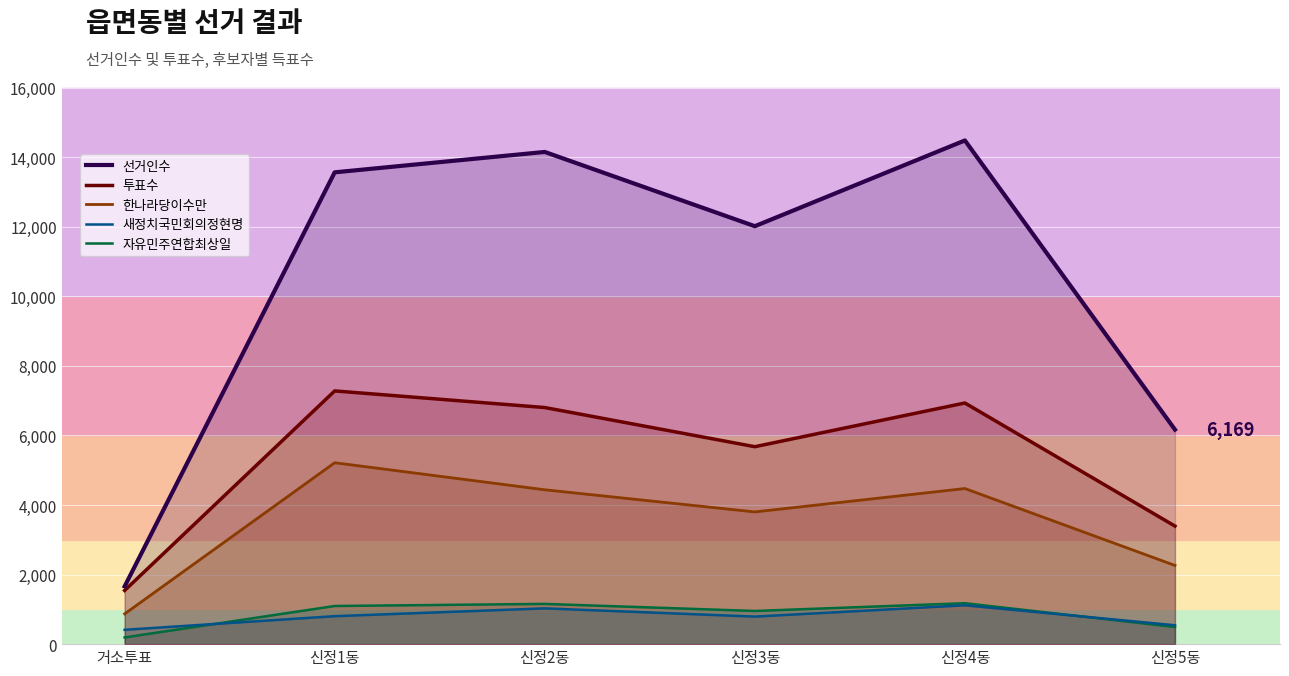

What is the total value across all series at 신정5동?

12863